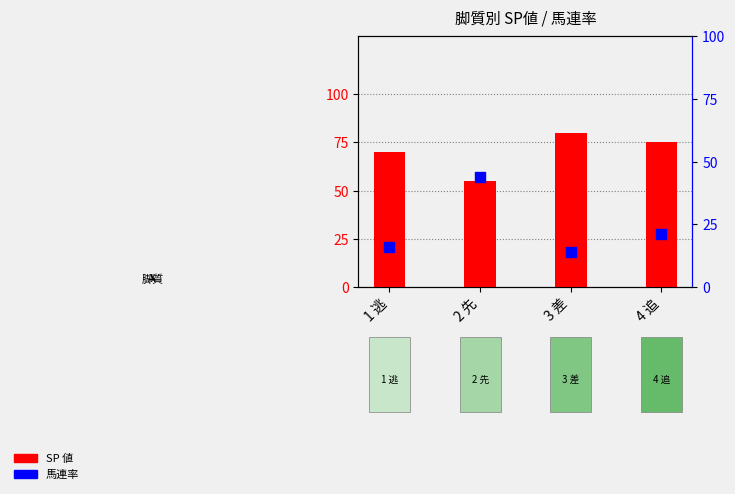

Which series contains the lowest Y value?

馬連率